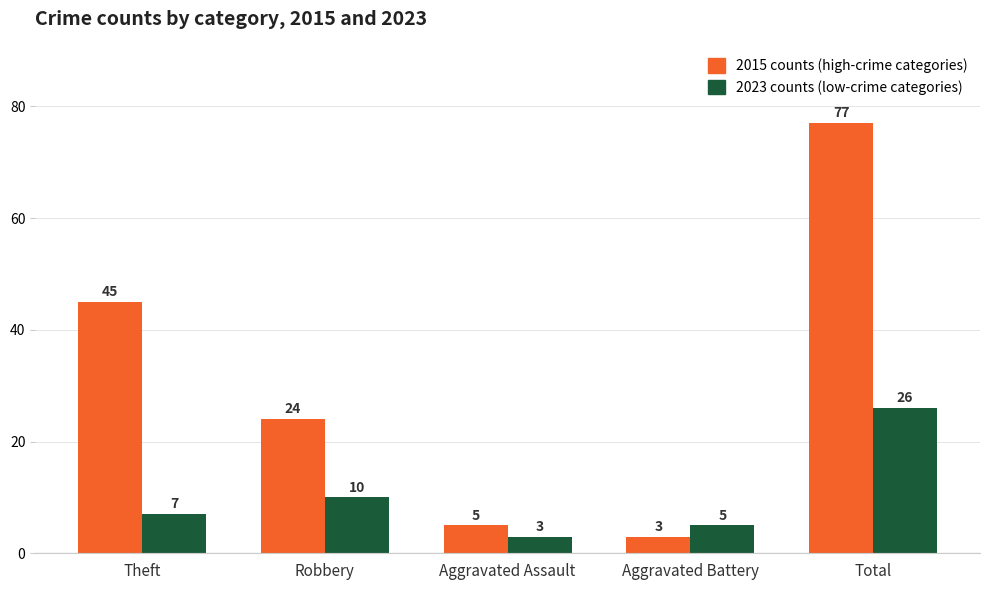

Where does the 2015 counts (high-crime categories) series first go above 24?

Theft